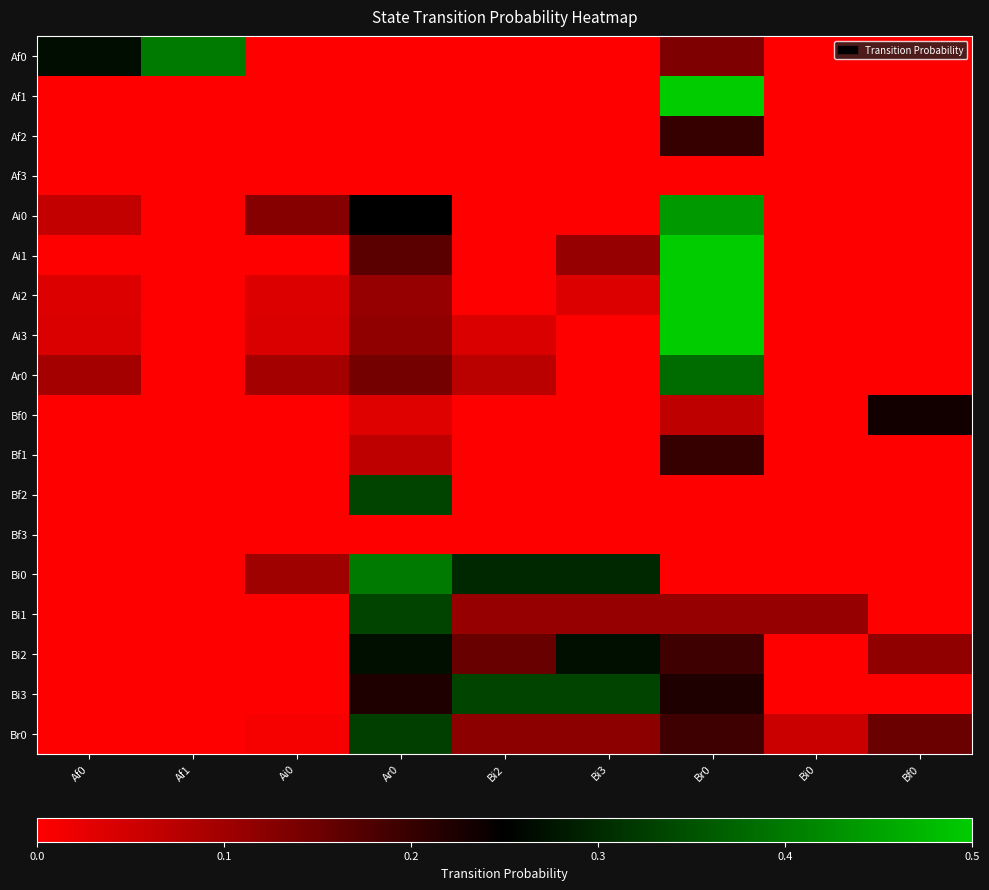

Reading right to left, list all the values displayed in this chart.

Af0: Bf0=0.0	Bi0=0.0	Br0=0.1	Bi3=0.0	Bi2=0.0	Ar0=0.0	Ai0=0.0	Af1=0.4	Af0=0.3
Af1: Bf0=0.0	Bi0=0.0	Br0=0.5	Bi3=0.0	Bi2=0.0	Ar0=0.0	Ai0=0.0	Af1=0.0	Af0=0.0
Af2: Bf0=0.0	Bi0=0.0	Br0=0.2	Bi3=0.0	Bi2=0.0	Ar0=0.0	Ai0=0.0	Af1=0.0	Af0=0.0
Af3: Bf0=0.0	Bi0=0.0	Br0=0.0	Bi3=0.0	Bi2=0.0	Ar0=0.0	Ai0=0.0	Af1=0.0	Af0=0.0
Ai0: Bf0=0.0	Bi0=0.0	Br0=0.4	Bi3=0.0	Bi2=0.0	Ar0=0.2	Ai0=0.1	Af1=0.0	Af0=0.1
Ai1: Bf0=0.0	Bi0=0.0	Br0=0.7	Bi3=0.1	Bi2=0.0	Ar0=0.2	Ai0=0.0	Af1=0.0	Af0=0.0
Ai2: Bf0=0.0	Bi0=0.0	Br0=0.7	Bi3=0.0	Bi2=0.0	Ar0=0.1	Ai0=0.0	Af1=0.0	Af0=0.0
Ai3: Bf0=0.0	Bi0=0.0	Br0=0.5	Bi3=0.0	Bi2=0.0	Ar0=0.1	Ai0=0.0	Af1=0.0	Af0=0.0
Ar0: Bf0=0.0	Bi0=0.0	Br0=0.4	Bi3=0.0	Bi2=0.1	Ar0=0.1	Ai0=0.1	Af1=0.0	Af0=0.1
Bf0: Bf0=0.2	Bi0=0.0	Br0=0.1	Bi3=0.0	Bi2=0.0	Ar0=0.0	Ai0=0.0	Af1=0.0	Af0=0.0
Bf1: Bf0=0.0	Bi0=0.0	Br0=0.2	Bi3=0.0	Bi2=0.0	Ar0=0.1	Ai0=0.0	Af1=0.0	Af0=0.0
Bf2: Bf0=0.0	Bi0=0.0	Br0=0.0	Bi3=0.0	Bi2=0.0	Ar0=0.3	Ai0=0.0	Af1=0.0	Af0=0.0
Bf3: Bf0=0.0	Bi0=0.0	Br0=0.0	Bi3=0.0	Bi2=0.0	Ar0=0.0	Ai0=0.0	Af1=0.0	Af0=0.0
Bi0: Bf0=0.0	Bi0=0.0	Br0=0.0	Bi3=0.3	Bi2=0.3	Ar0=0.4	Ai0=0.1	Af1=0.0	Af0=0.0
Bi1: Bf0=0.0	Bi0=0.1	Br0=0.1	Bi3=0.1	Bi2=0.1	Ar0=0.3	Ai0=0.0	Af1=0.0	Af0=0.0
Bi2: Bf0=0.1	Bi0=0.0	Br0=0.2	Bi3=0.3	Bi2=0.2	Ar0=0.3	Ai0=0.0	Af1=0.0	Af0=0.0
Bi3: Bf0=0.0	Bi0=0.0	Br0=0.2	Bi3=0.3	Bi2=0.3	Ar0=0.2	Ai0=0.0	Af1=0.0	Af0=0.0
Br0: Bf0=0.2	Bi0=0.1	Br0=0.2	Bi3=0.1	Bi2=0.1	Ar0=0.3	Ai0=0.0	Af1=0.0	Af0=0.0